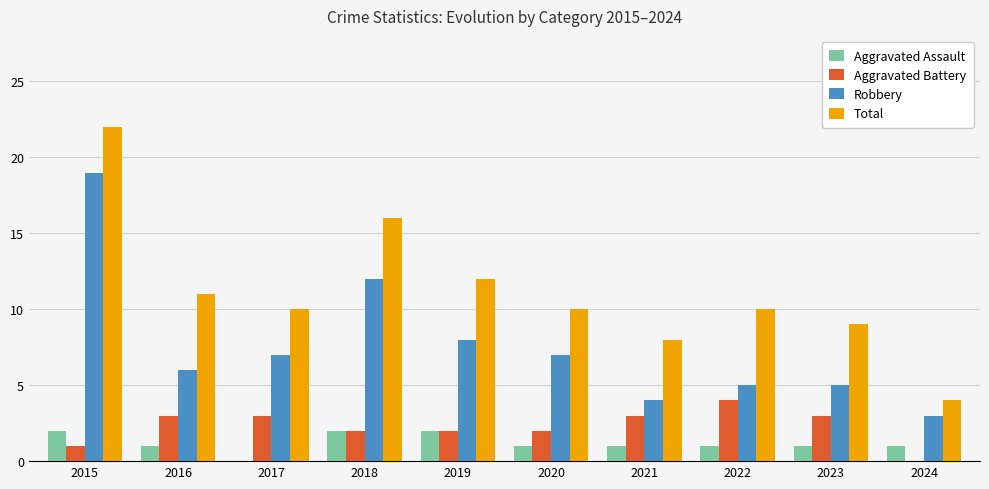

What is the sum of the Aggravated Assault values at 2016 and 2015?

3